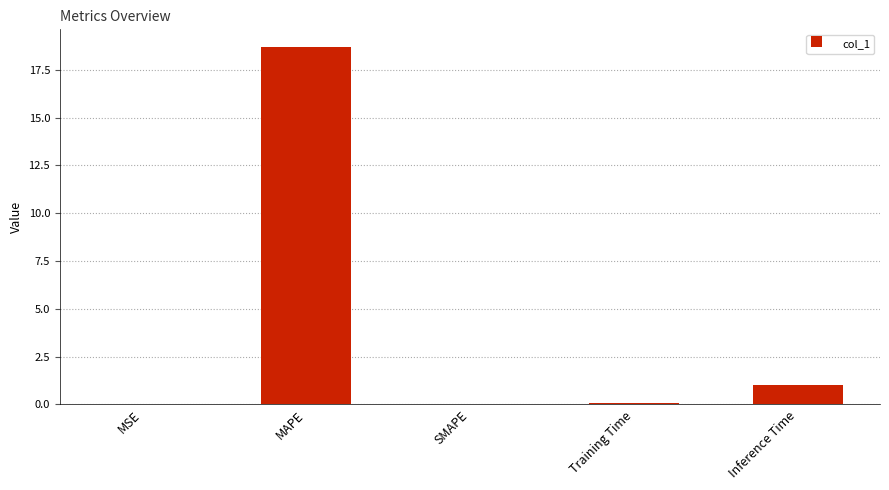

What is the sum of all values?

19.8